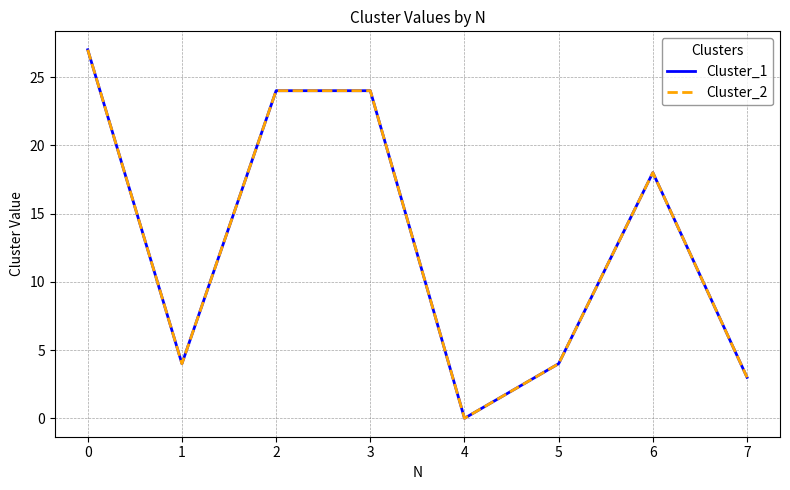

Is this an area chart (filled region under the line)?

No